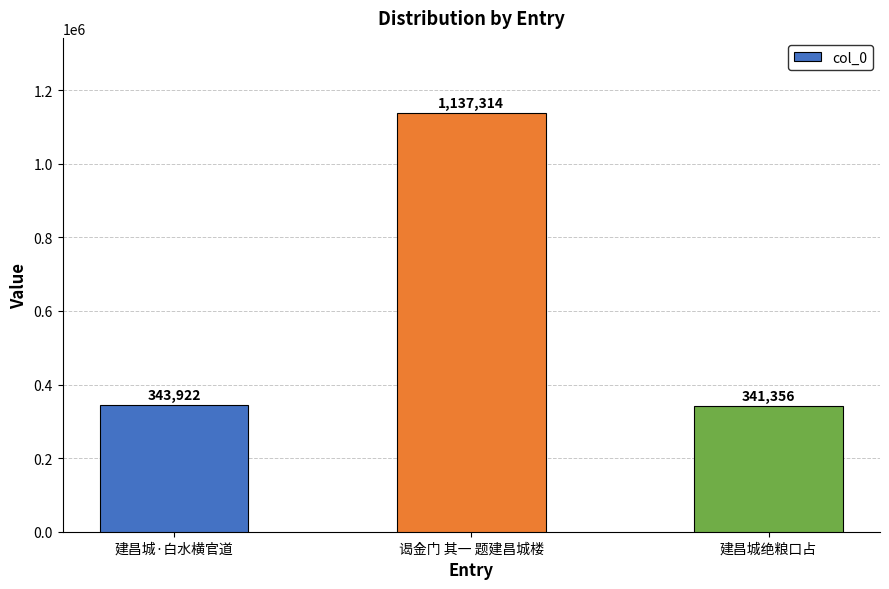

Reading left to right, list all the values displayed in this chart.

343922	1137314	341356